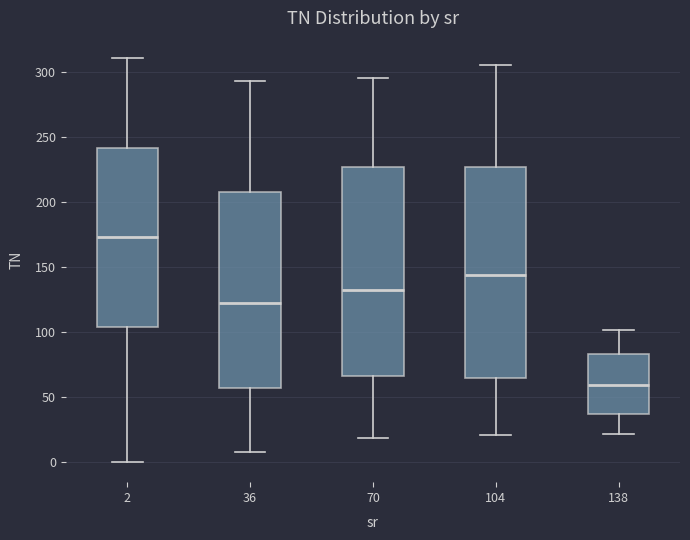

Reading left to right, transcribe this box plot: for each box, give where its median line is, the range the box spans, and where its two whiskers end, as read against the y-axis. The values are not printed on the chart, so give them approximately, as read against the axis.

2: median 175, box 105 to 240, whiskers 0 to 310
36: median 125, box 55 to 210, whiskers 5 to 295
70: median 130, box 65 to 225, whiskers 20 to 295
104: median 145, box 65 to 225, whiskers 20 to 305
138: median 60, box 35 to 85, whiskers 20 to 100